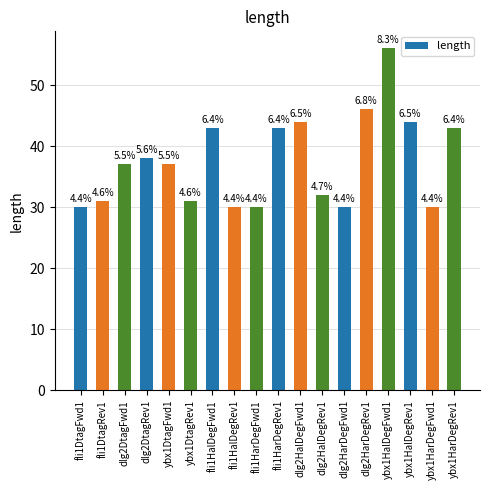

The chart shows a value of 37 at ybx1DtagFwd1. True or false?

True